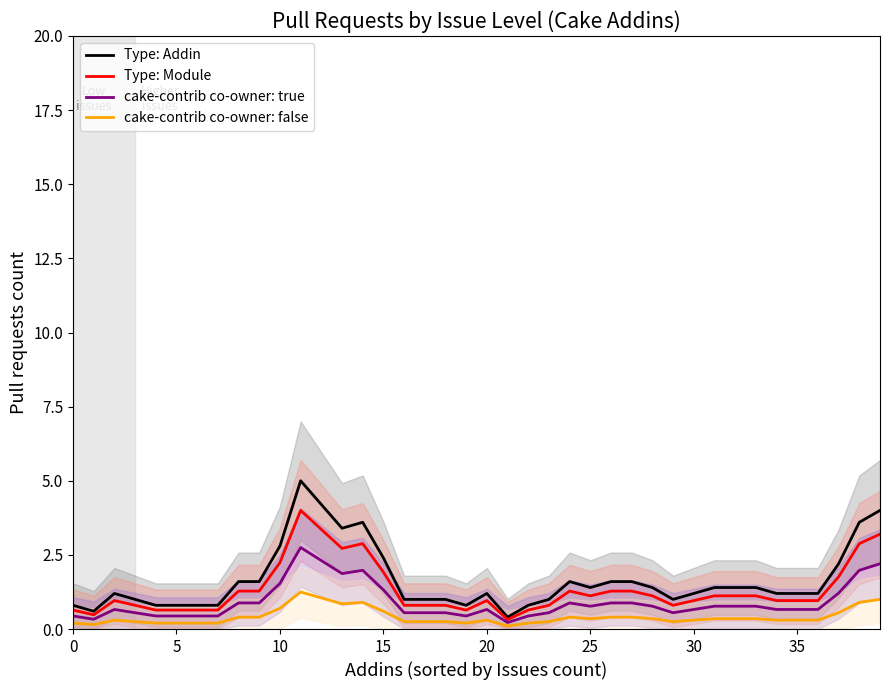

What is the total value across all series at 34?

3.1